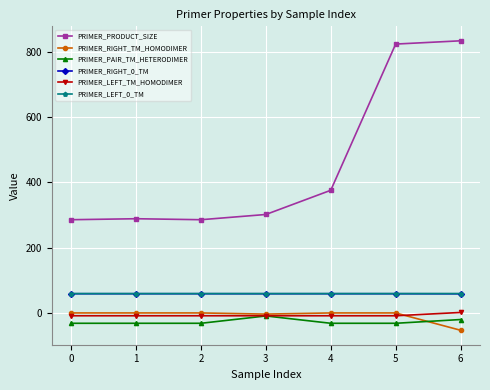

Which series changed the most between 1 and 5?

PRIMER_PRODUCT_SIZE